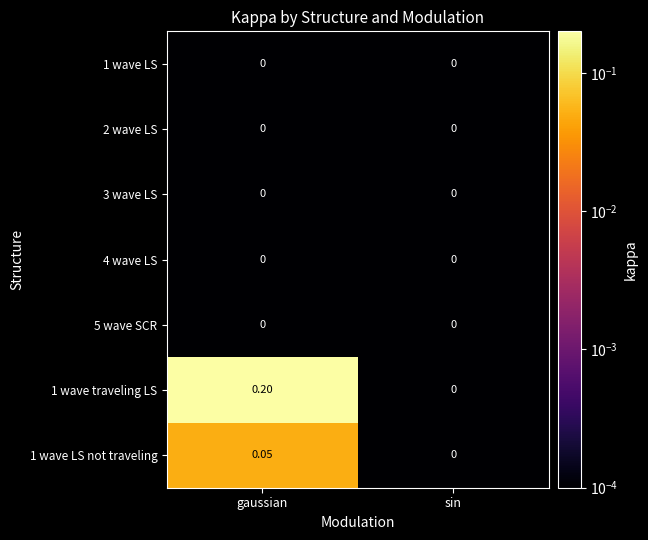

Which series has the largest total across all categories?

1 wave traveling LS